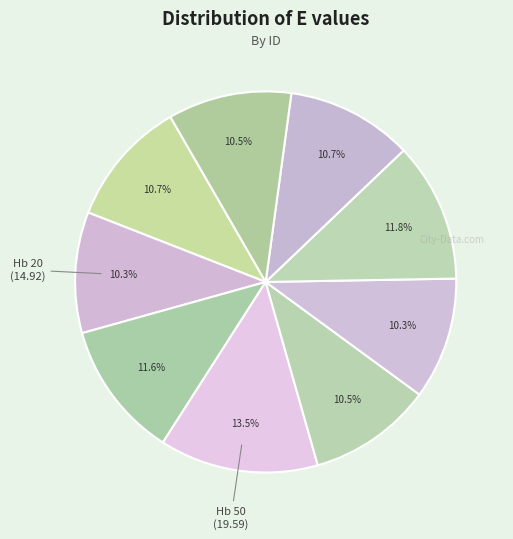

How many slices are in this pie chart?

9